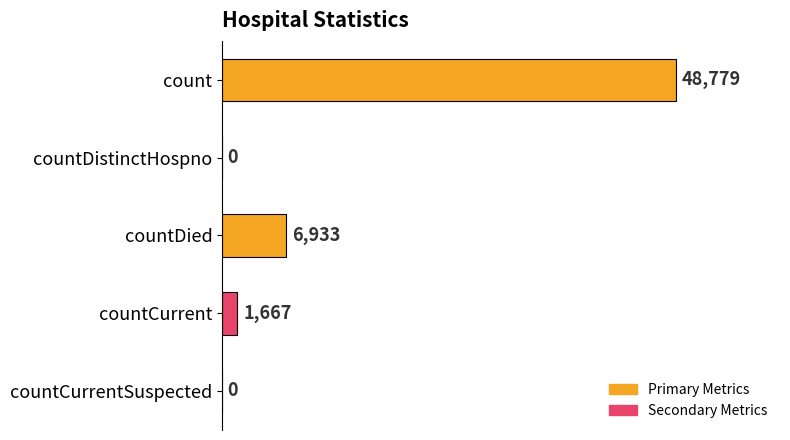

True or false: the data shows -22974 at countCurrentSuspected.

False